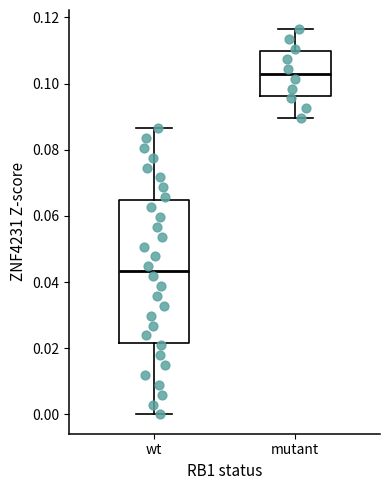

Where is the lower edge of the box for mutant on the y-axis? The values are not printed on the chart, so give them approximately, as read against the axis.

0.096